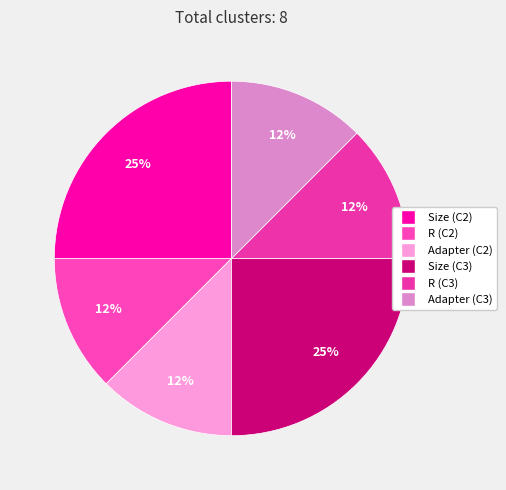

Count the number of slices in the pie.

6